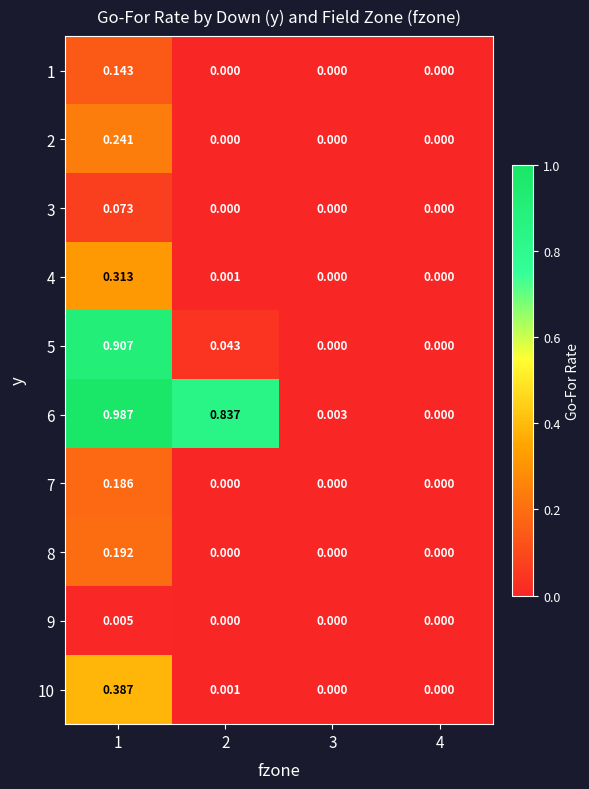

How many categories are shown in the chart?

4